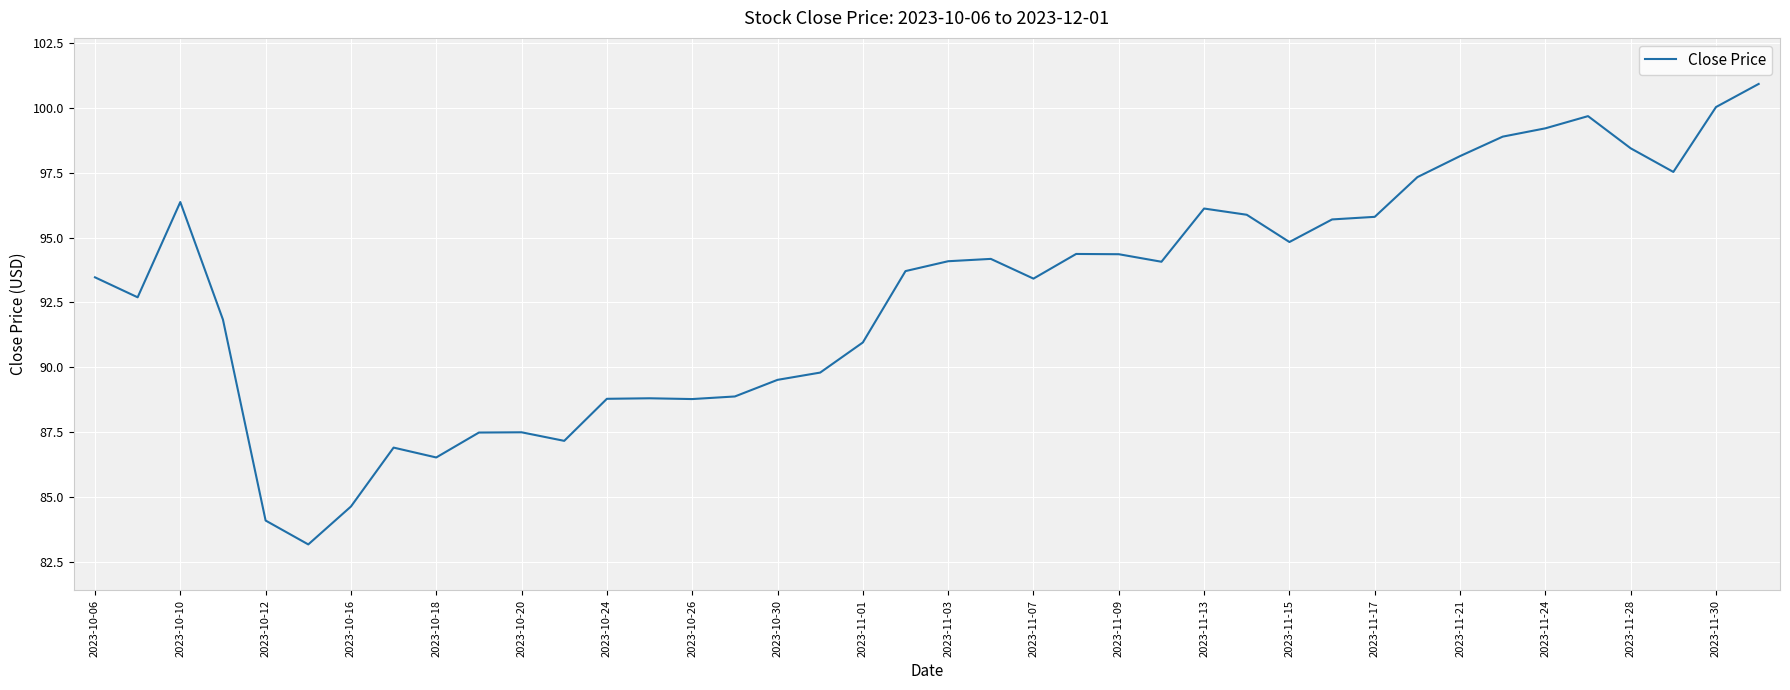

What is the greatest value displayed?

100.9